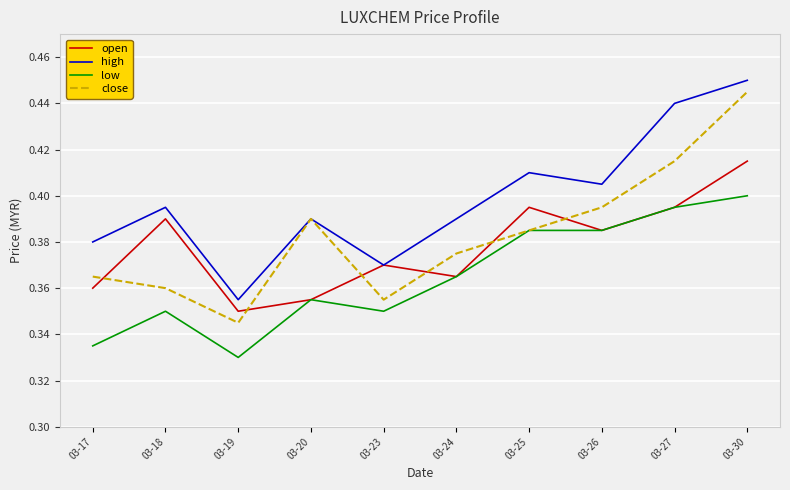

Which category has the lowest value across all series?

03-19